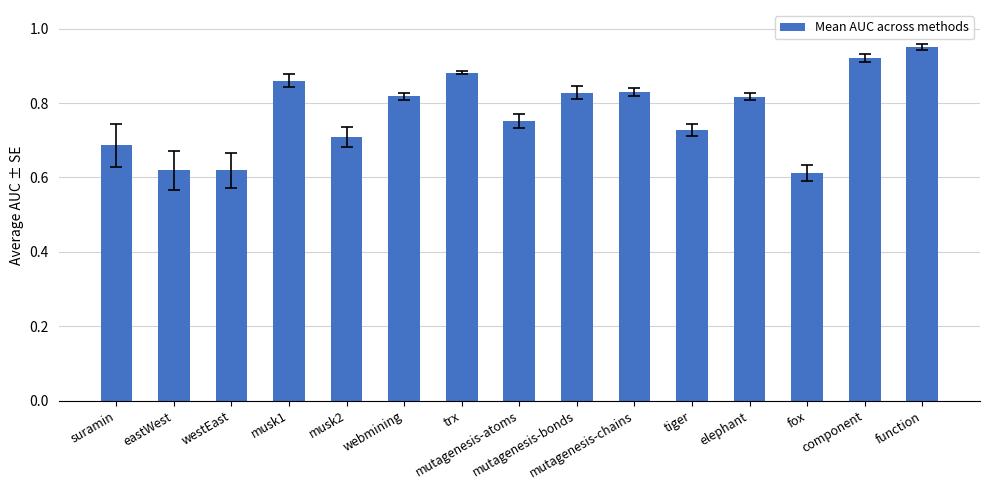

What is the label of the 15th bar from the left?

function